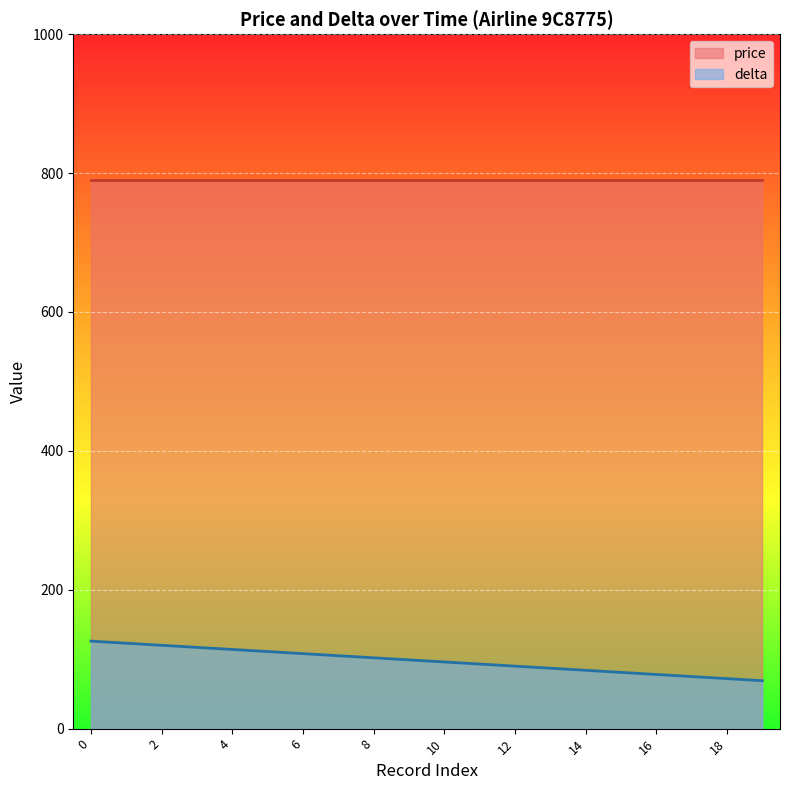

Approximately how many times larger is the value at 1 compared to 17?

1.6